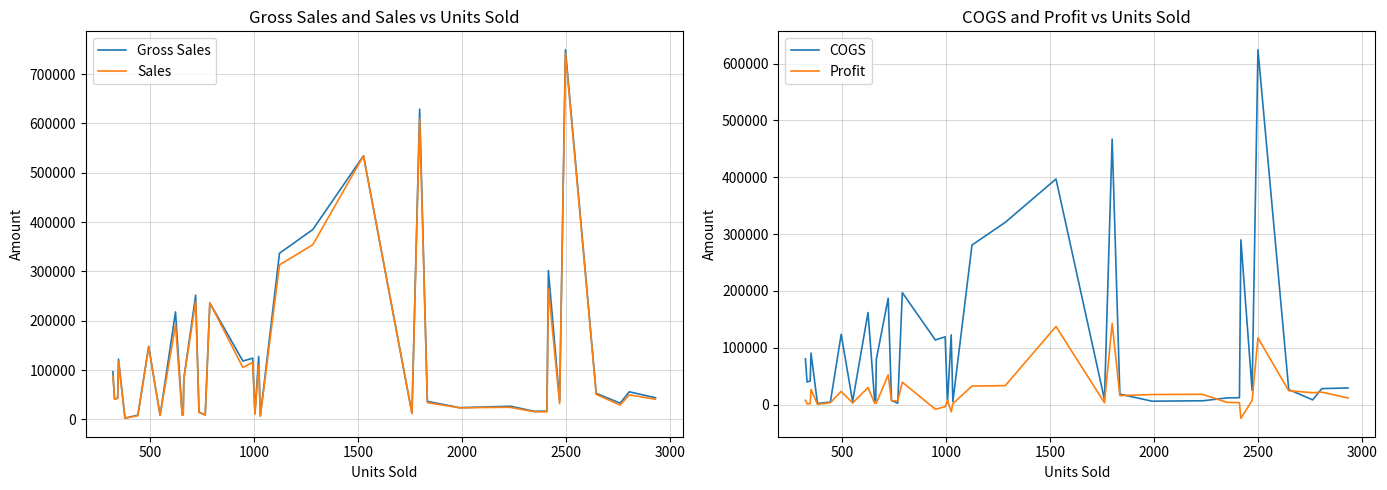

What is the average value of the Sales series?

120202.9